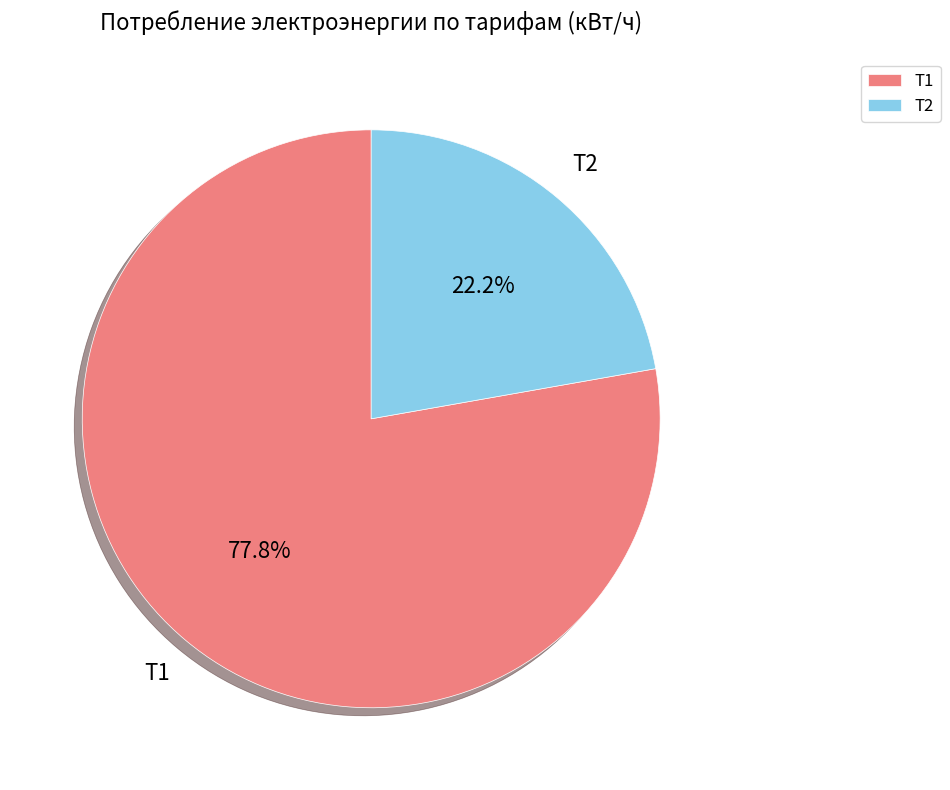

Which slice is the largest?

Т1